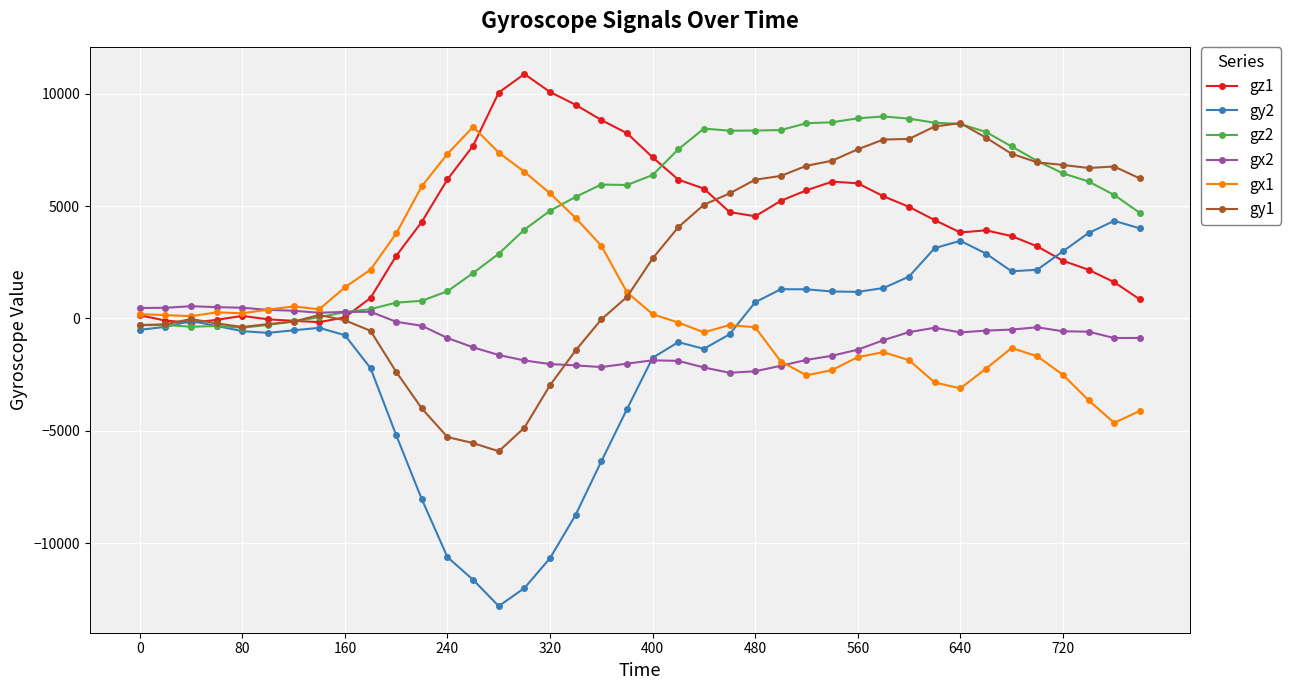

What is the greatest value displayed?

10871